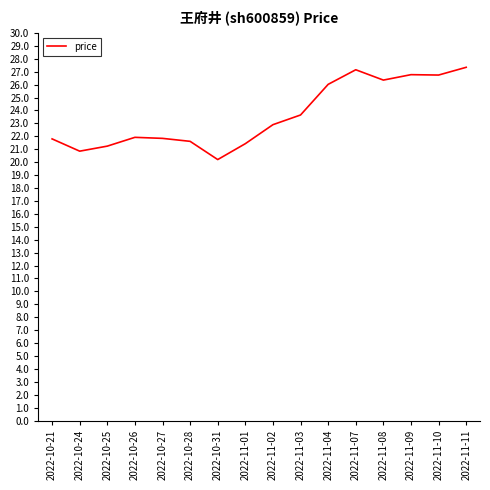

What position from the left is 2022-10-21?

1